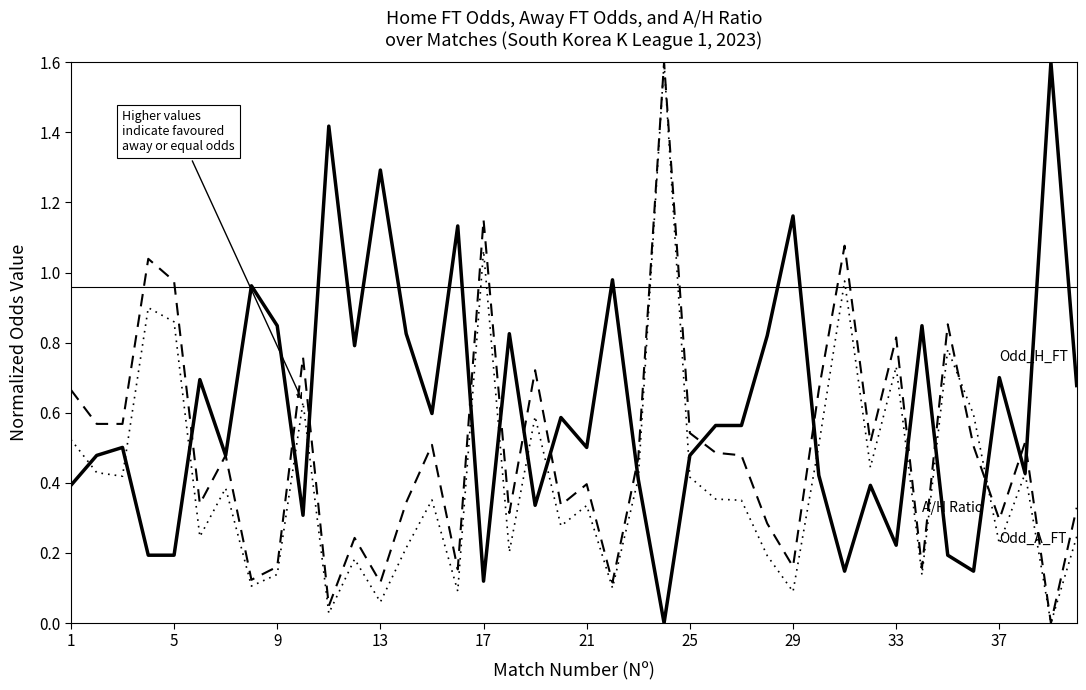

How many lines are shown in the chart?

3